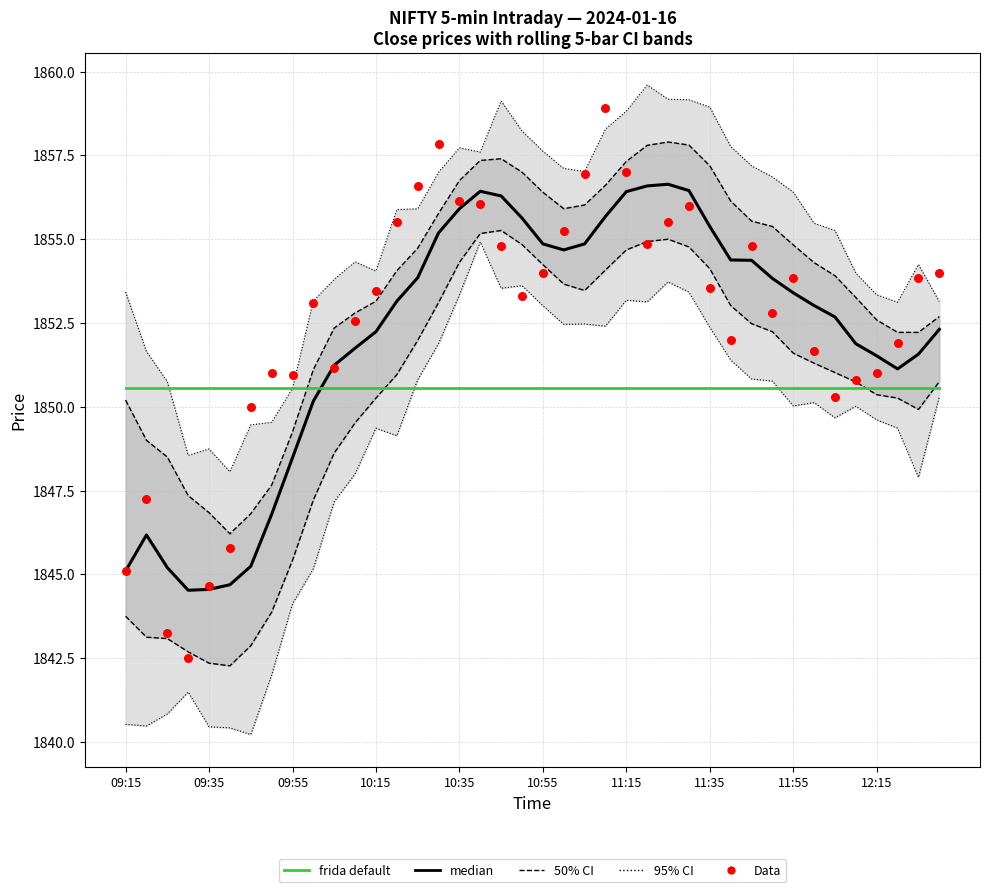

At how many categories does at least one series exceed 1859?

4